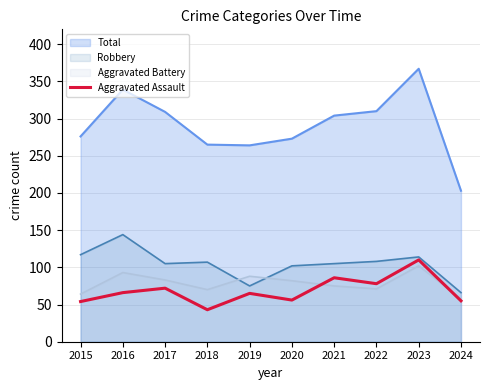

List the labels in order of value, smallest first.

2018, 2015, 2024, 2020, 2019, 2016, 2017, 2022, 2021, 2023